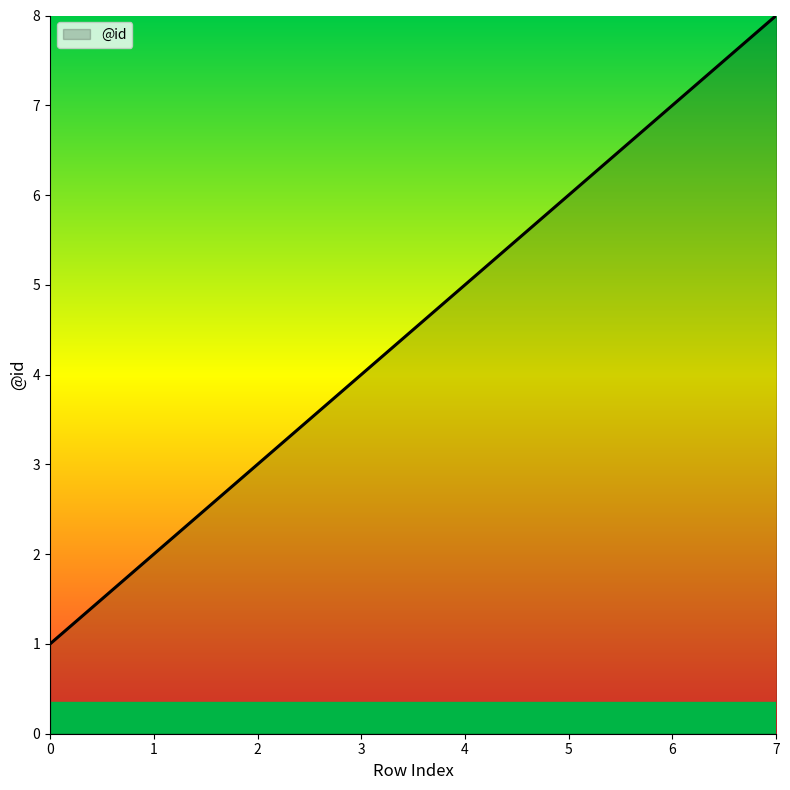

Which category has the highest value across all series?

7